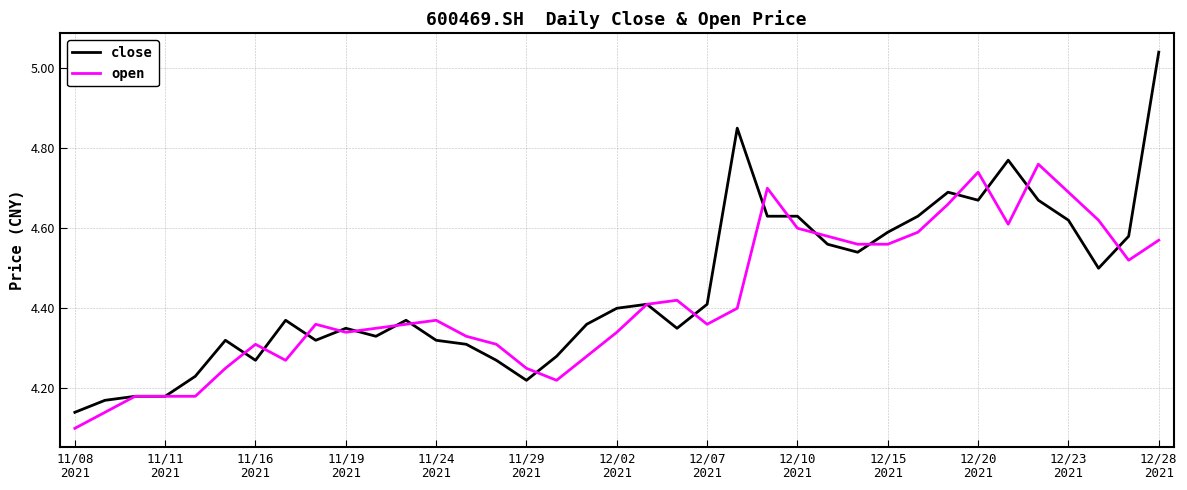

Which series has the widest spread of values?

close